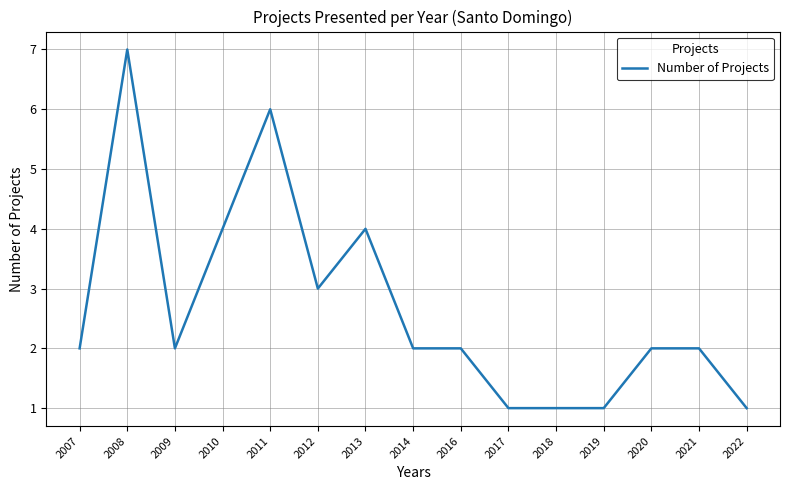

Which has a higher value, 2010 or 2008?

2008